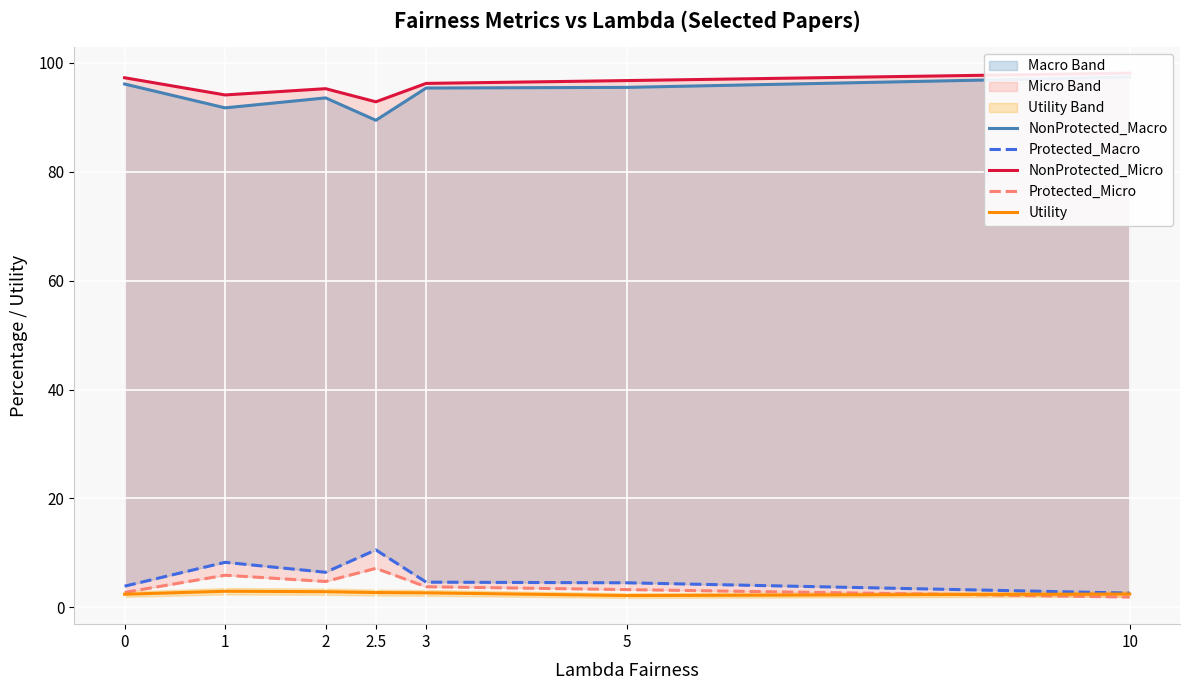

What is the maximum value shown in the chart?

98.1